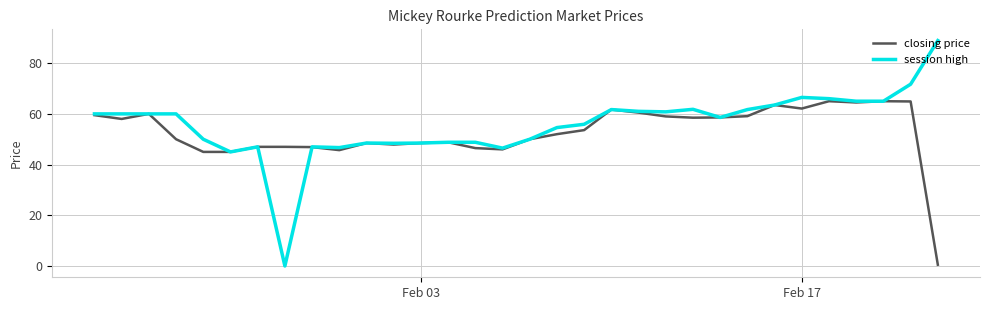

What are all the series names shown in the legend?

closing price, session high